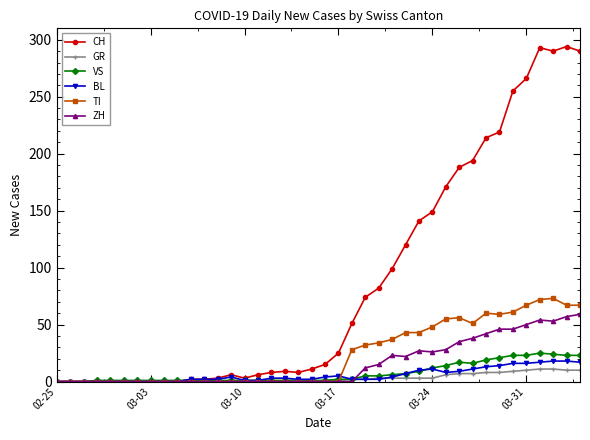

Which series has the largest total across all categories?

CH